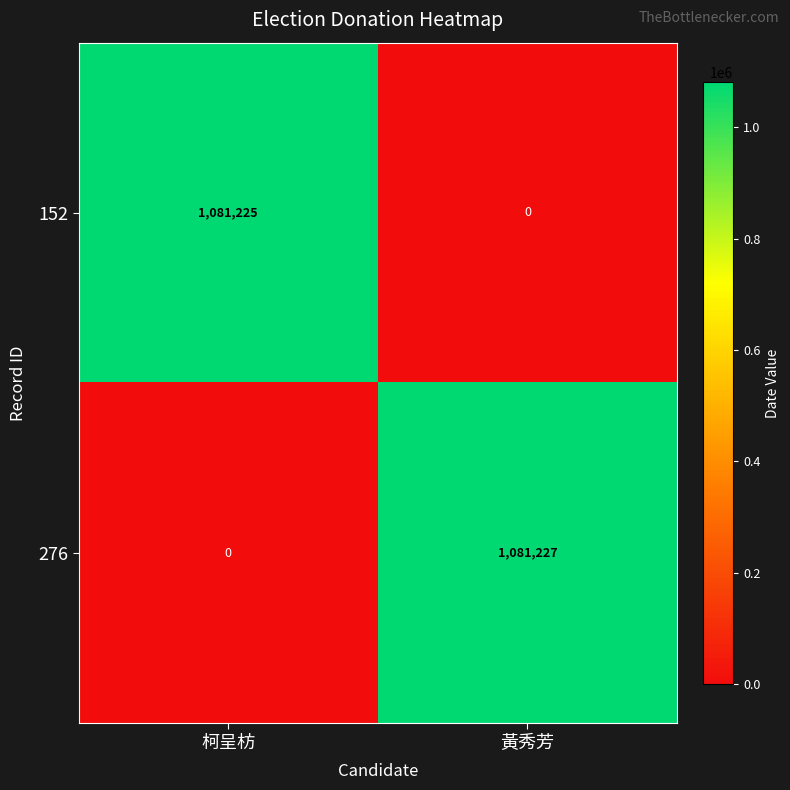

What is the sum of the 276 values at 黃秀芳 and 柯呈枋?

1081227